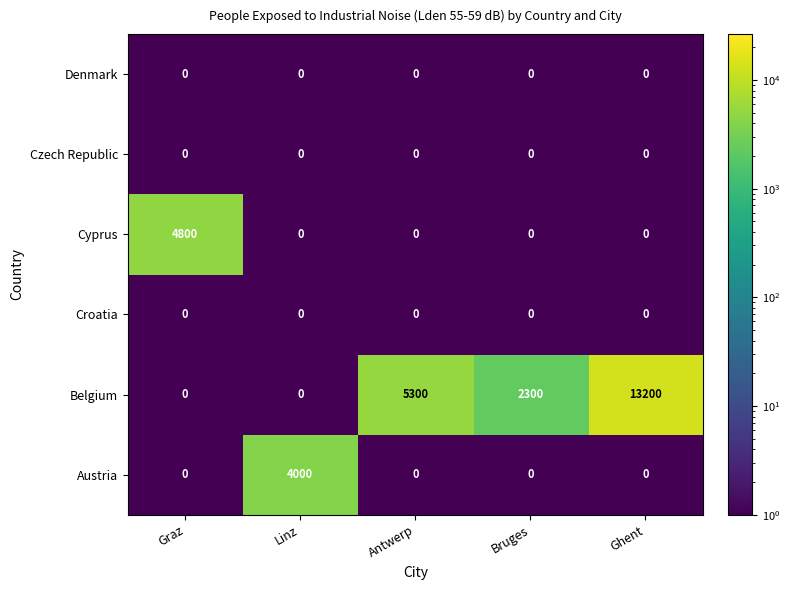

Which series has the largest range (max minus min)?

Belgium